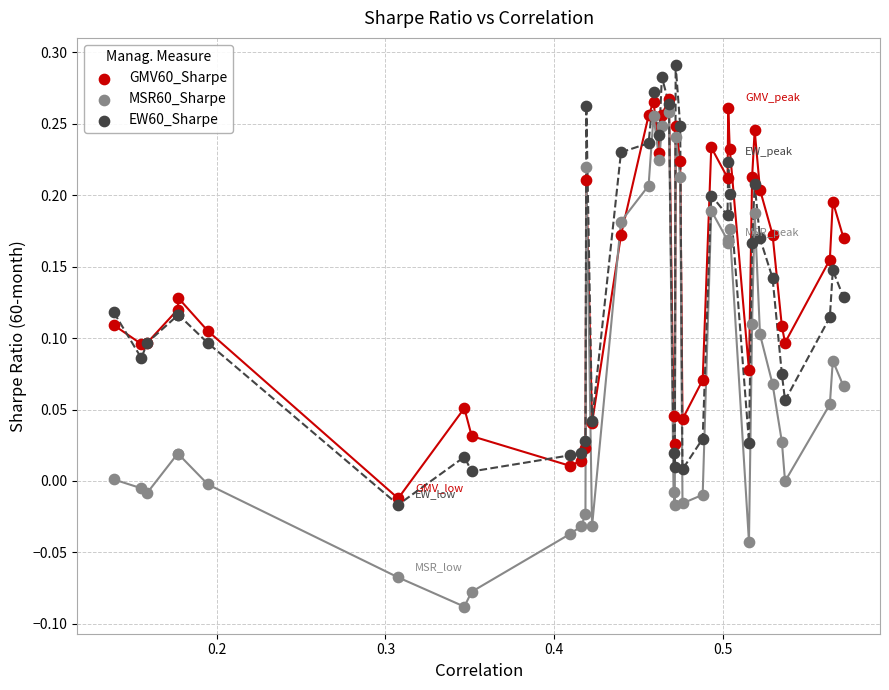

What are all the series names shown in the legend?

GMV60_Sharpe, MSR60_Sharpe, EW60_Sharpe